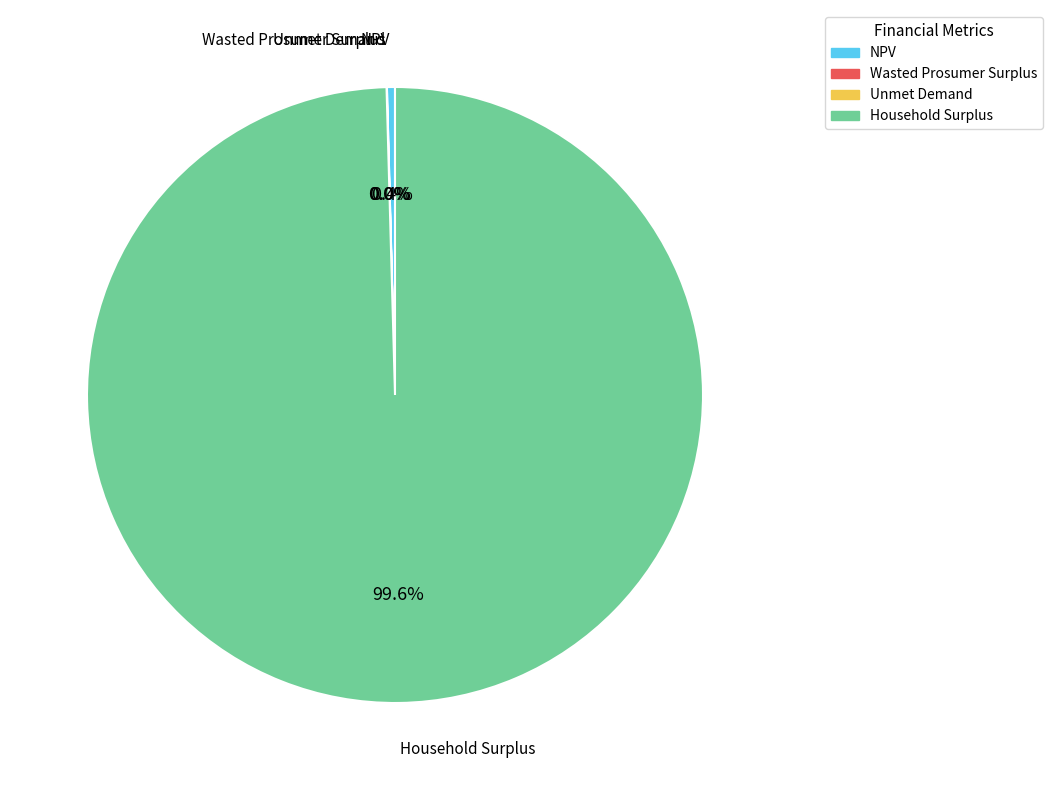

To the nearest percent, what is the difference between the largest and smallest slice percentages?

100%